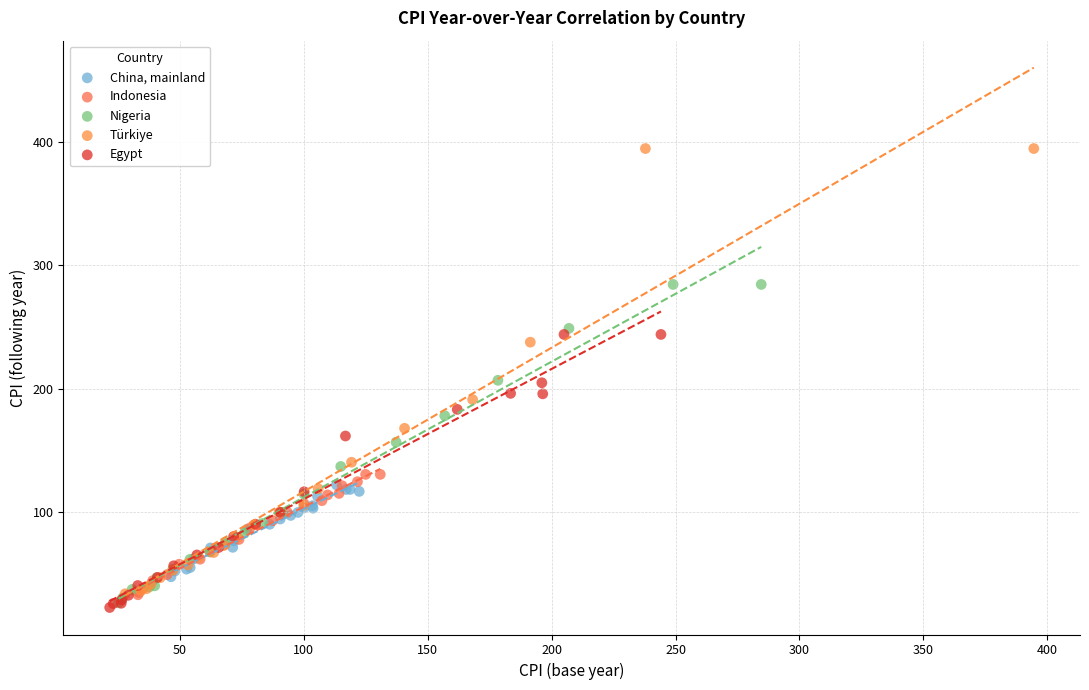

Which series has the widest spread of Y values?

Türkiye